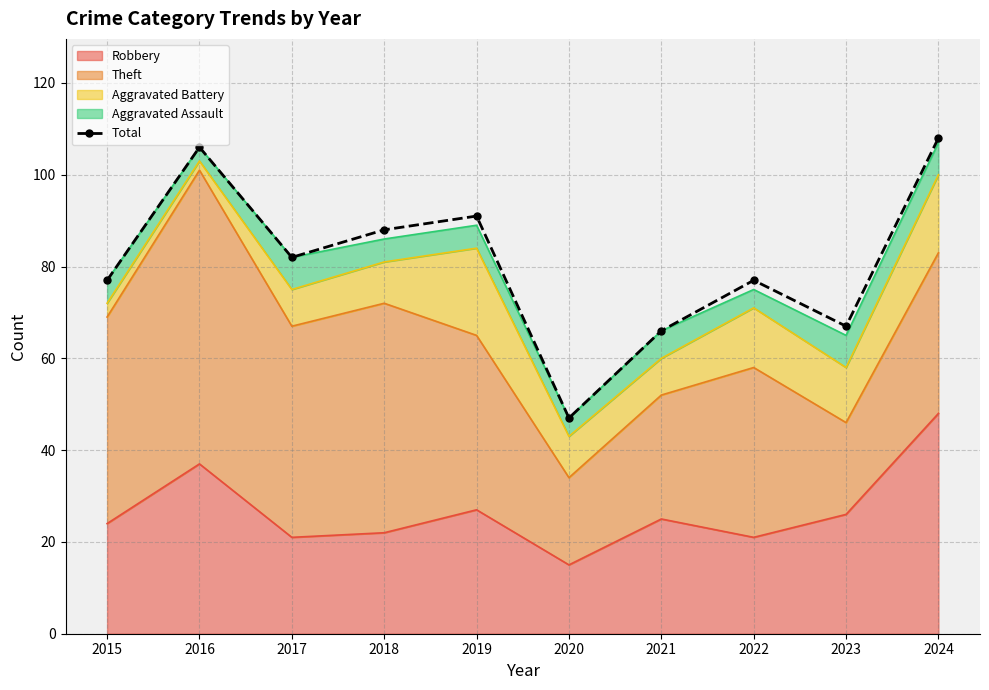

Approximately how many times larger is the value at 2016 compared to 2015?

1.4